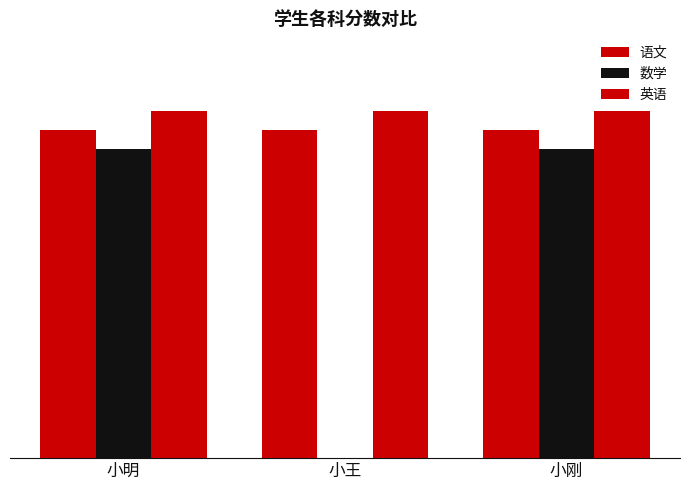

What is the sum of all 英语 values?

270